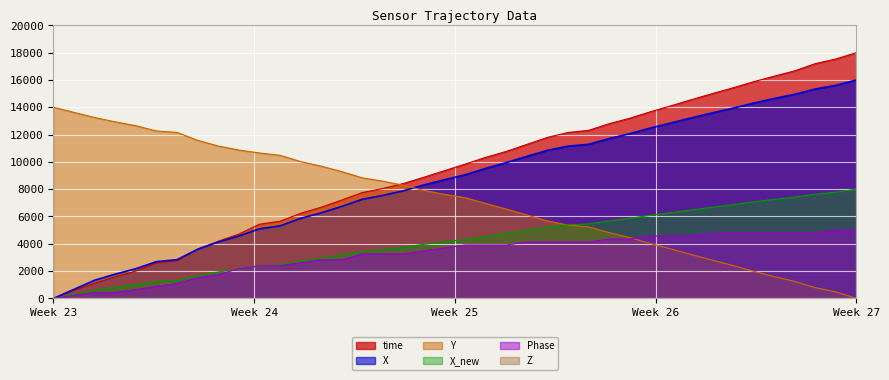

What is the highest value of the Y series?

14000.0